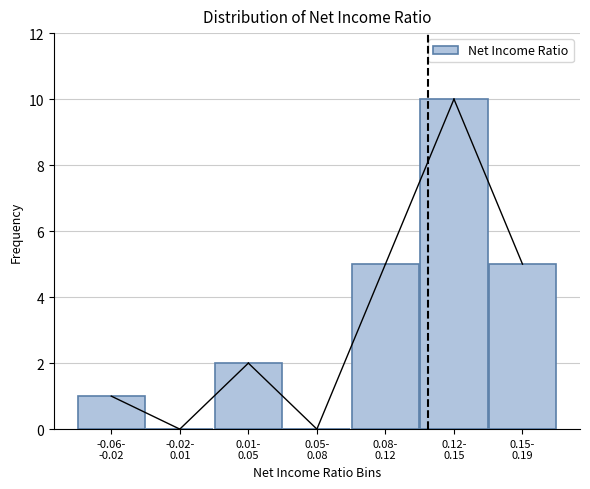

What is the sum of all values?

23